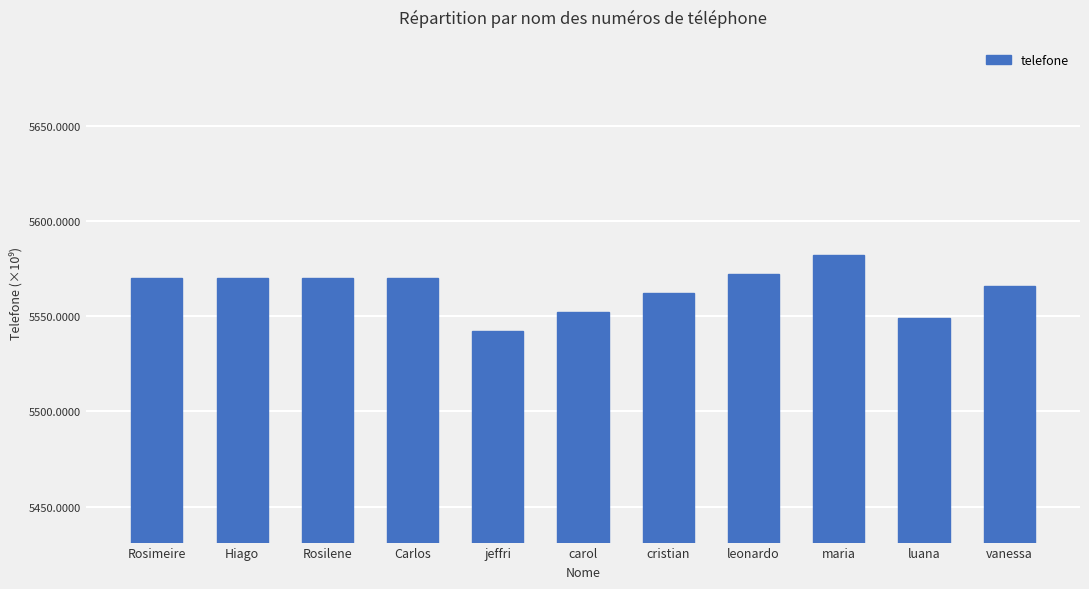

What is the label of the 5th bar from the left?

jeffri